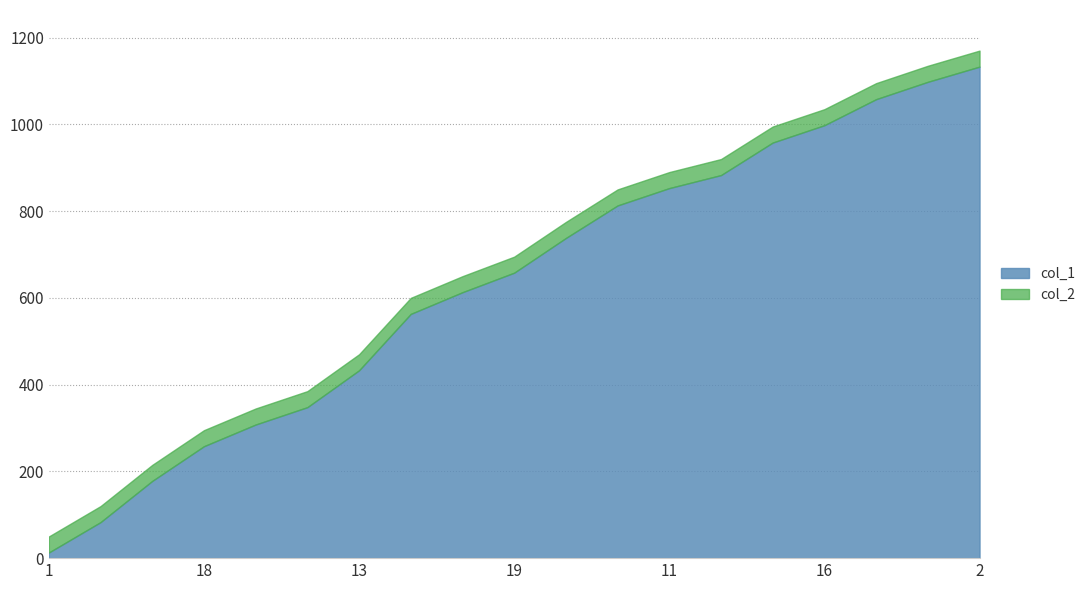

Reading right to left, extract all data points from this chart.

col_1: 2=1133	14=1098	12=1058	16=998	7=958	6=883	11=853	3=813	4=738	19=658	8=613	20=563	13=433	17=348	10=308	18=258	9=178	15=83	1=13
col_2: 2=1170	14=1135	12=1095	16=1035	7=995	6=920	11=890	3=850	4=775	19=695	8=650	20=600	13=470	17=385	10=345	18=295	9=215	15=120	1=50